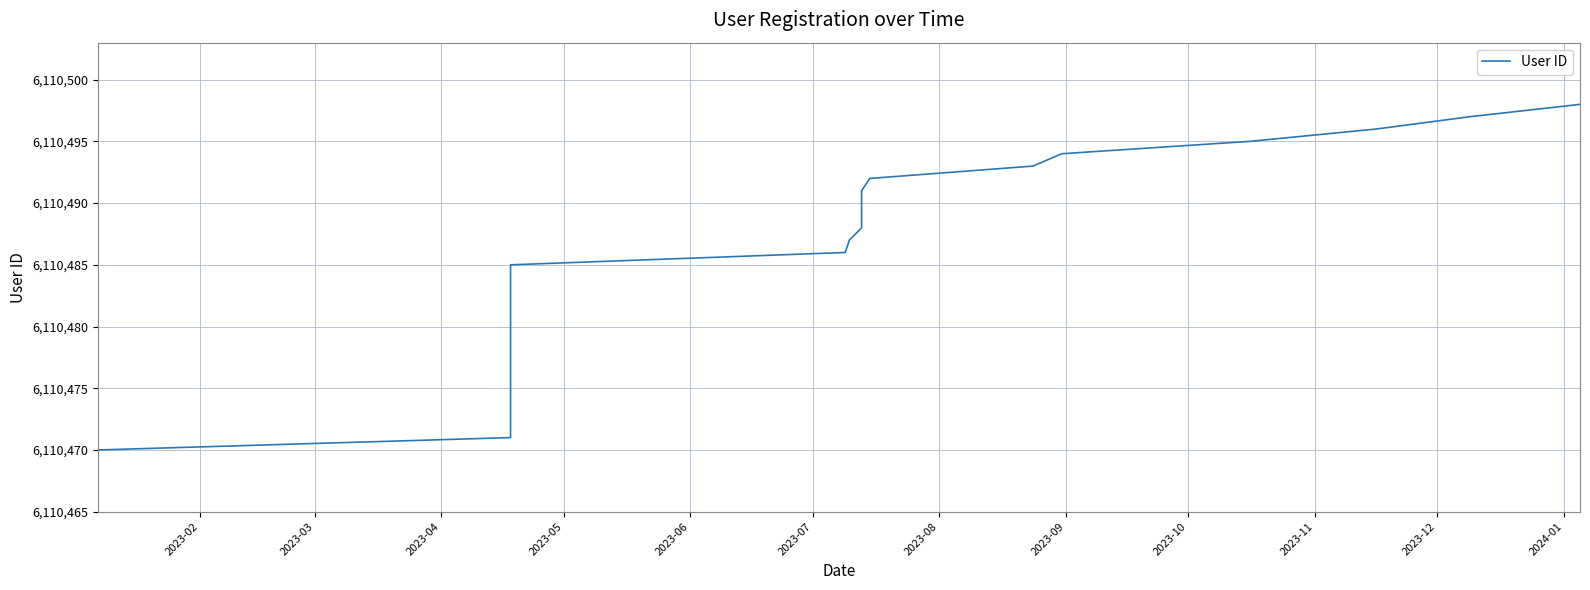

True or false: the data shows 8340426 at 24.

False